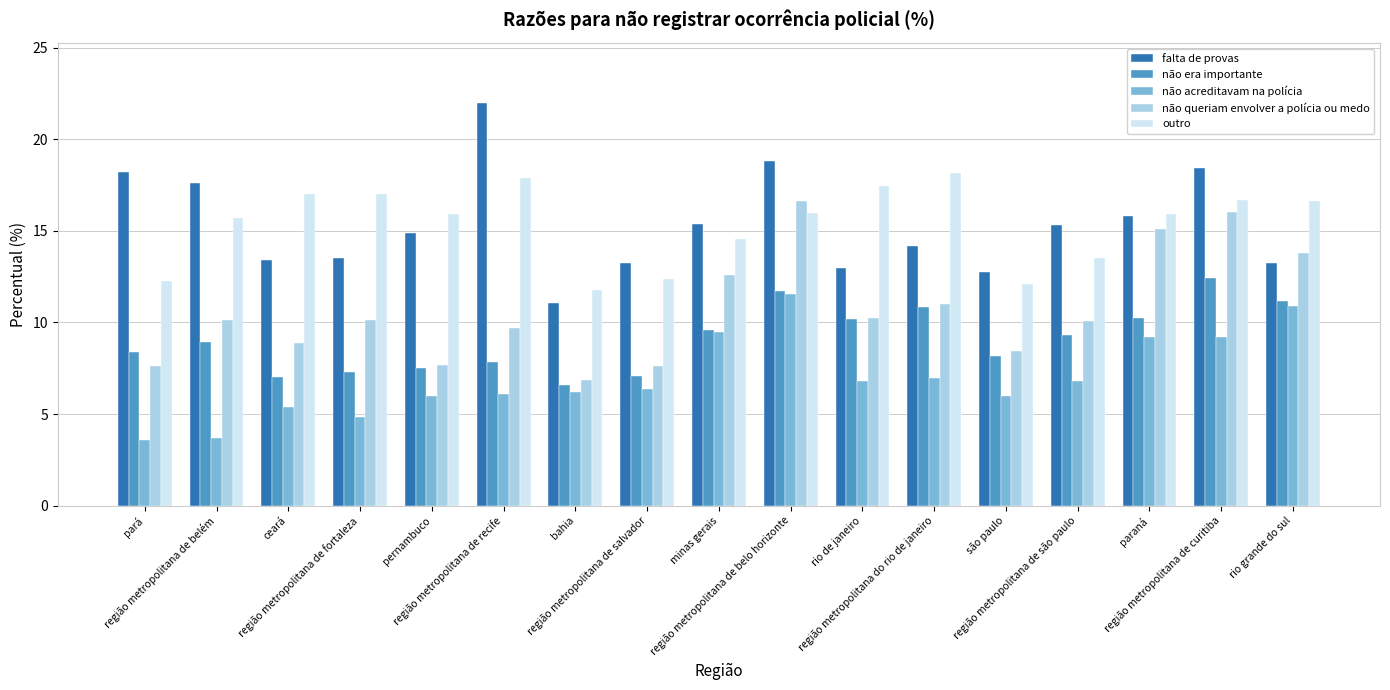

Which series changed the most between rio de janeiro and paraná?

não queriam envolver a polícia ou medo